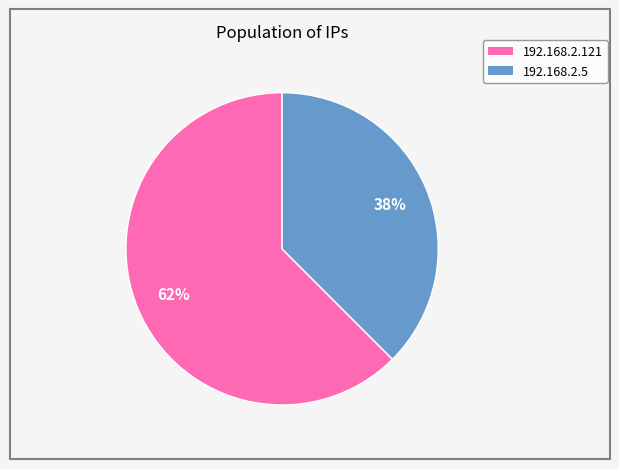

To the nearest percent, what portion does 192.168.2.5 represent?

38%